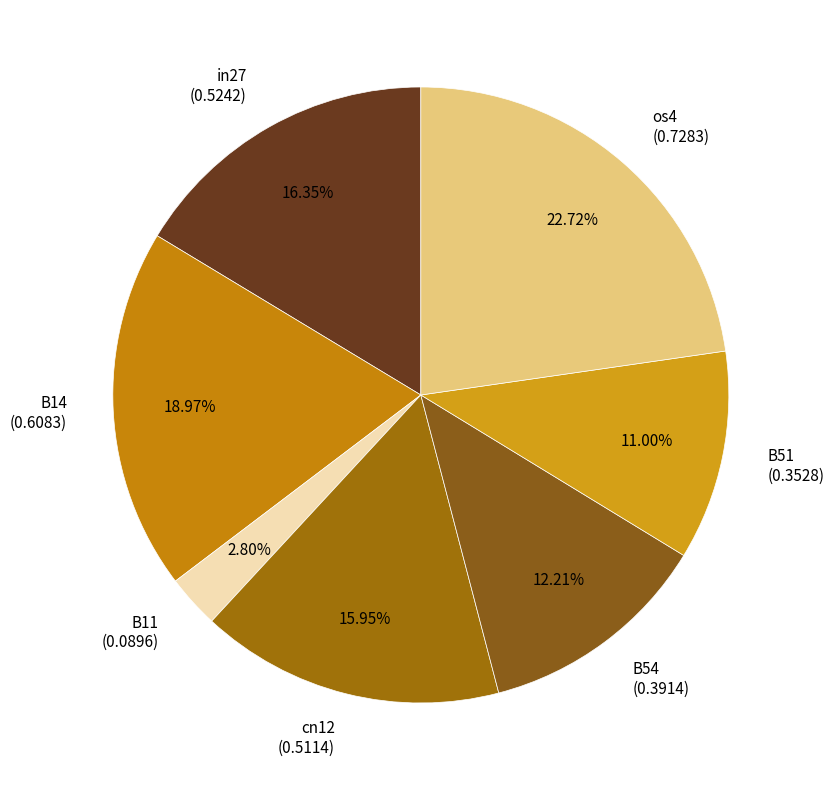

What is the total percentage of in27 and cn12?

32.3%